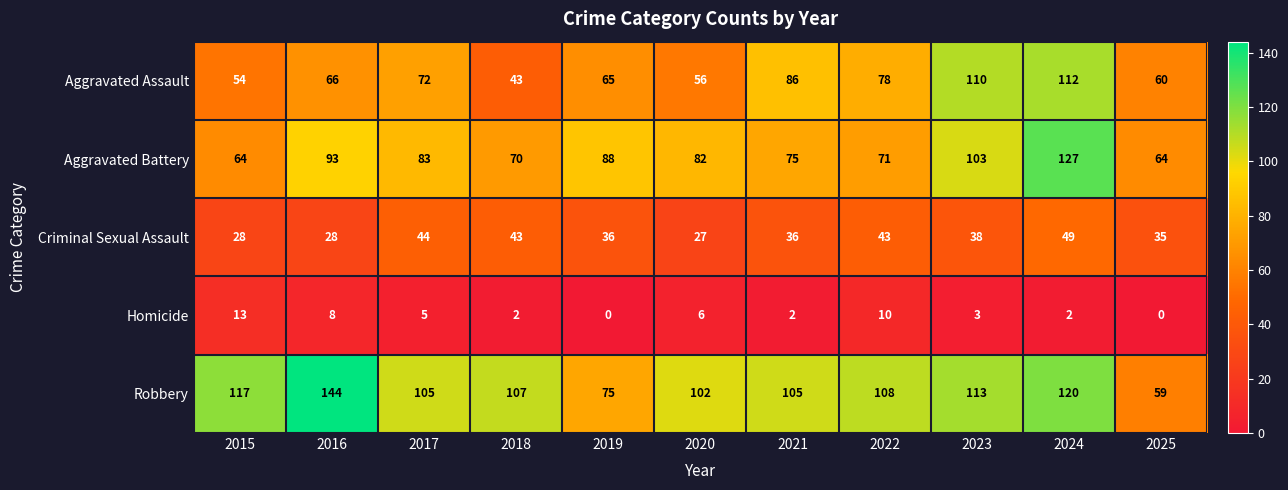

Between 2015 and 2022, which series saw the biggest shift?

Aggravated Assault